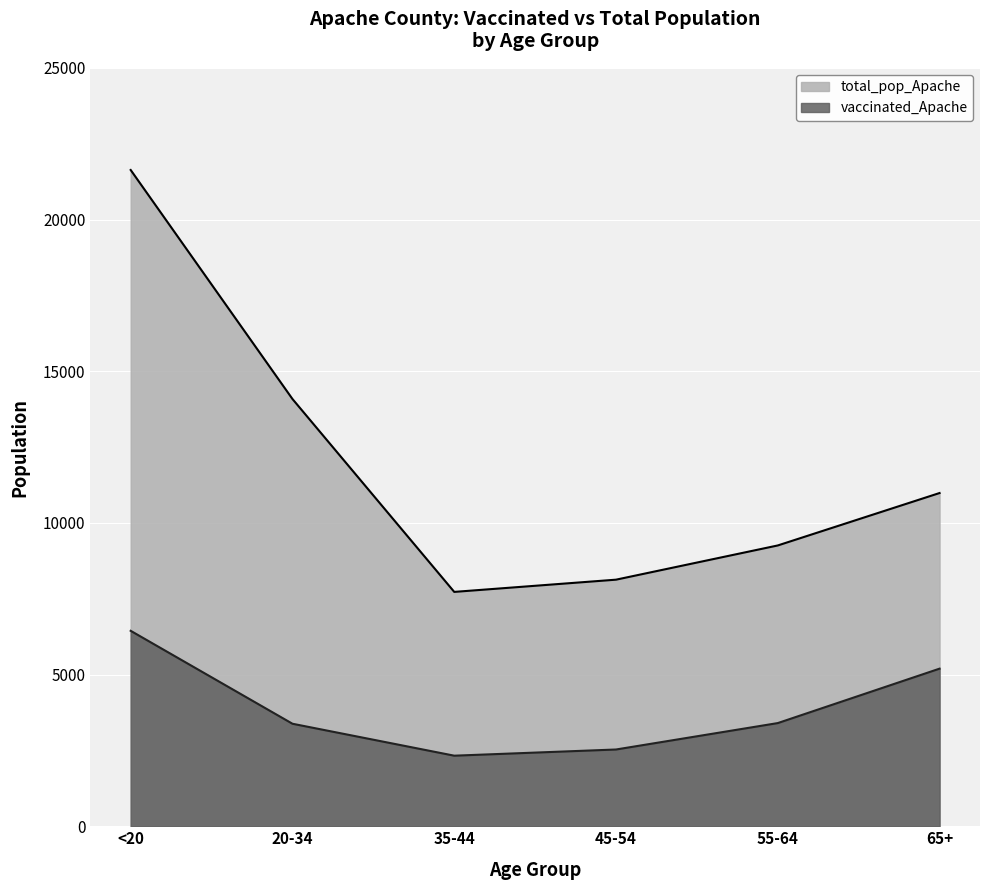

What is the smallest value displayed?

2326